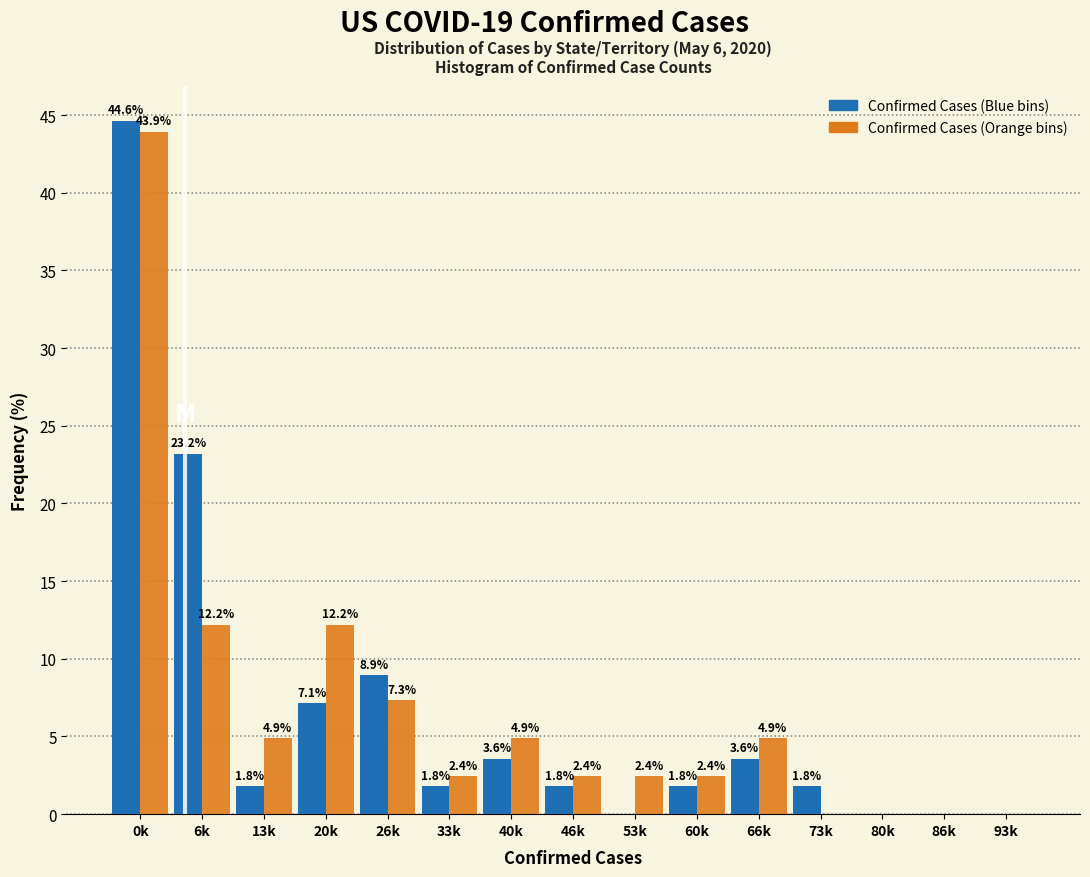

What is the maximum value shown in the chart?

44.6